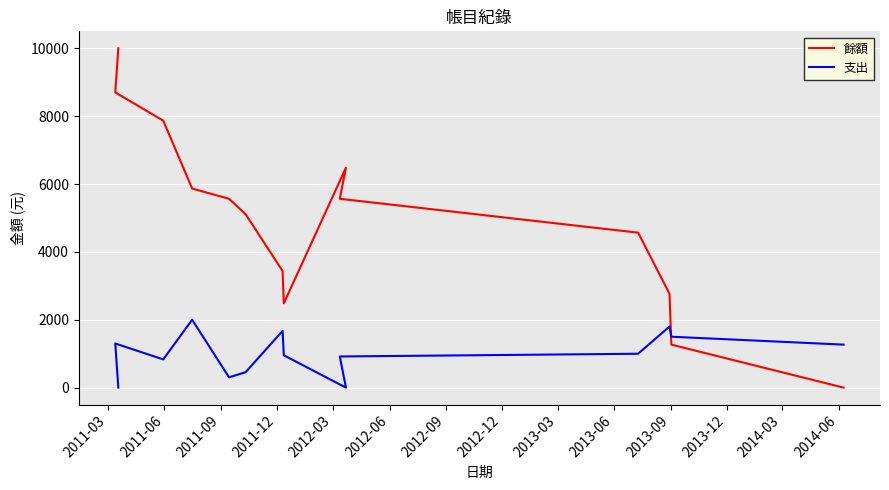

True or false: 支出 has more than 0 points higher than both neighbors.

True